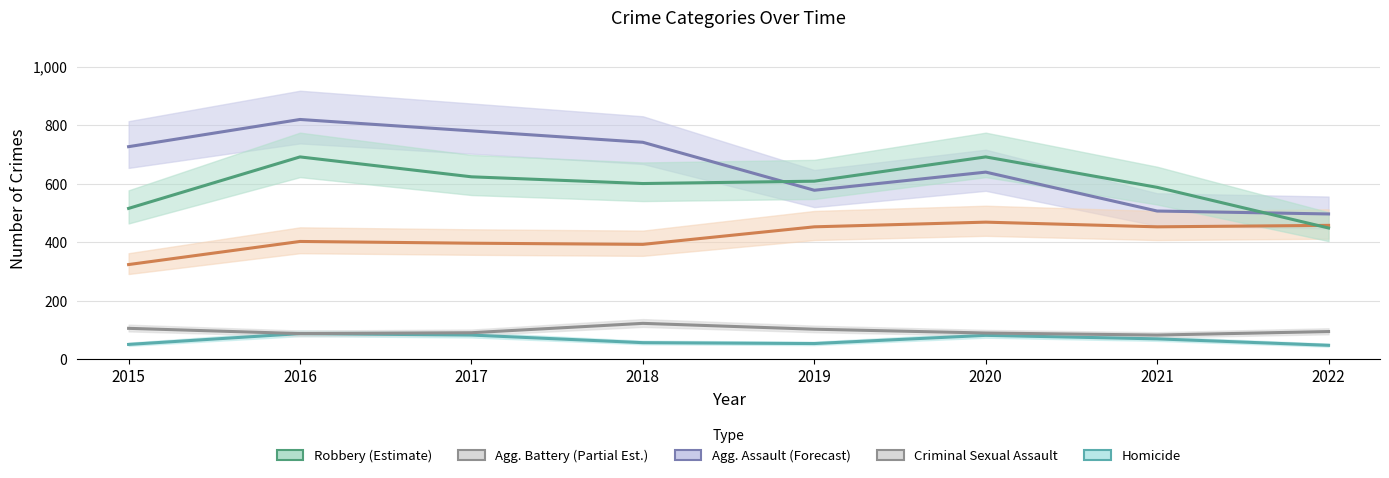

Which label corresponds to the largest value in the chart?

2016